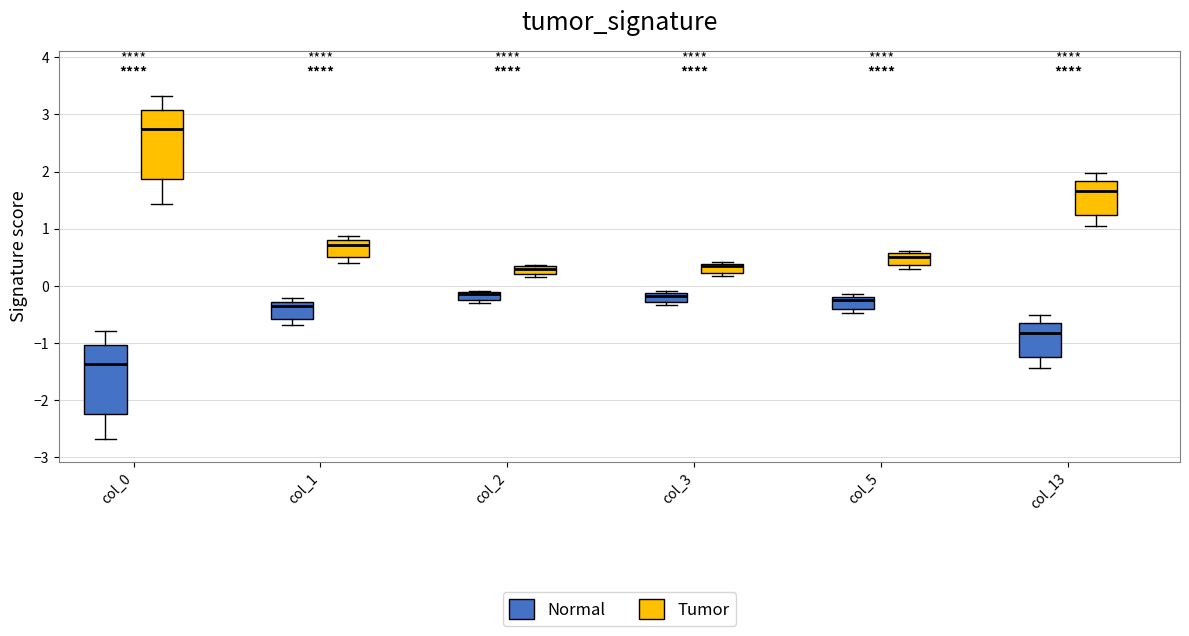

Where is the lower edge of the box for col_1 (Normal) on the y-axis? The values are not printed on the chart, so give them approximately, as read against the axis.

-0.6